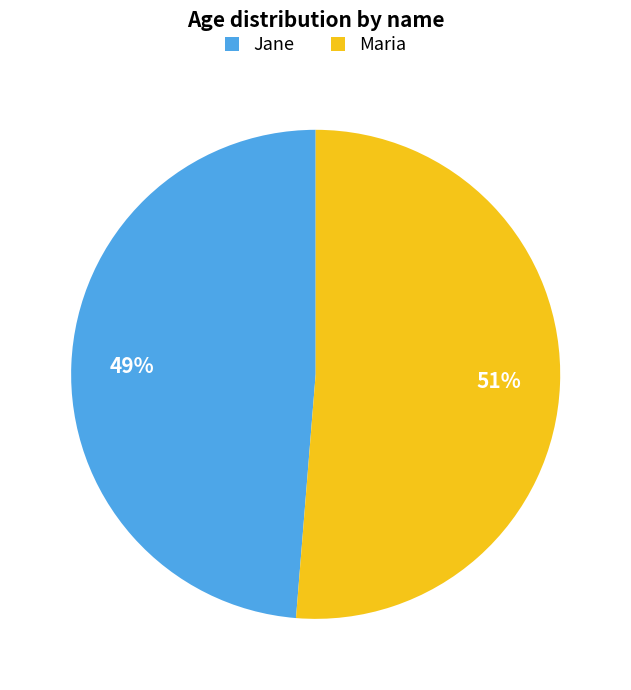

Do Jane and Maria together represent more than half of the pie?

Yes